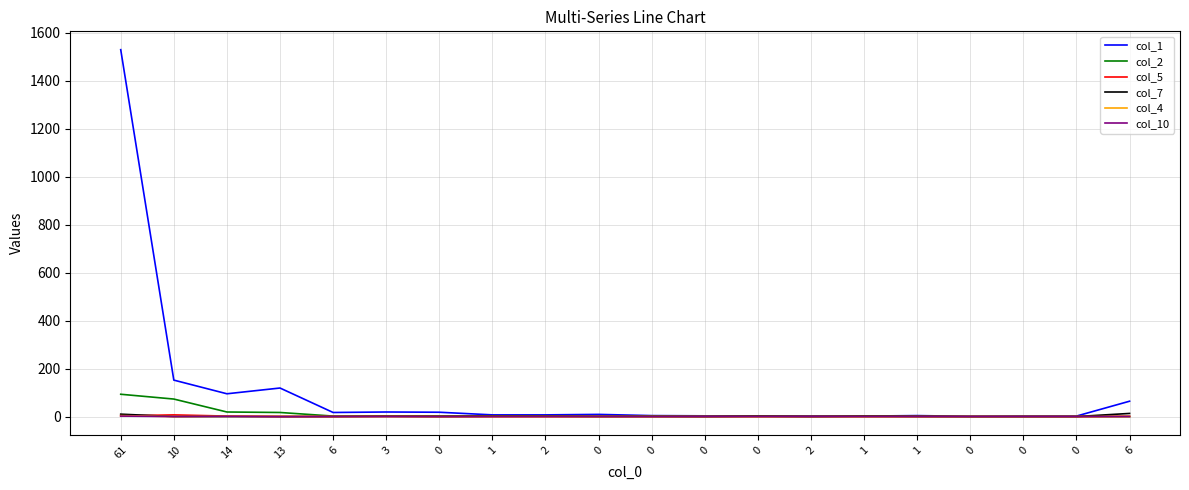

Count the number of categories in the chart.

20